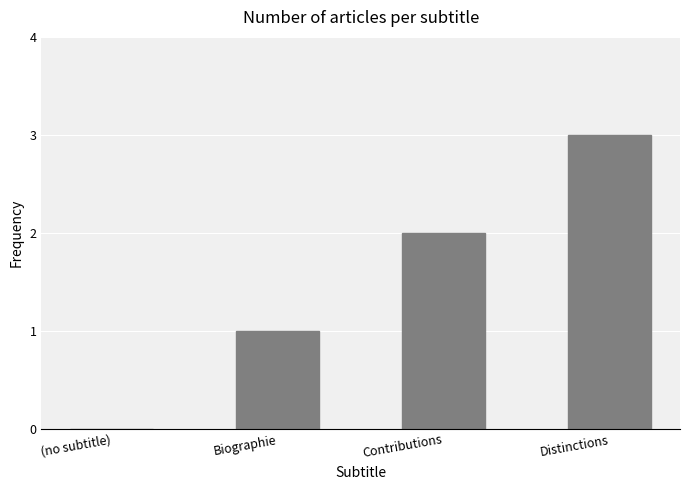

True or false: the data shows 2 at (no subtitle).

False